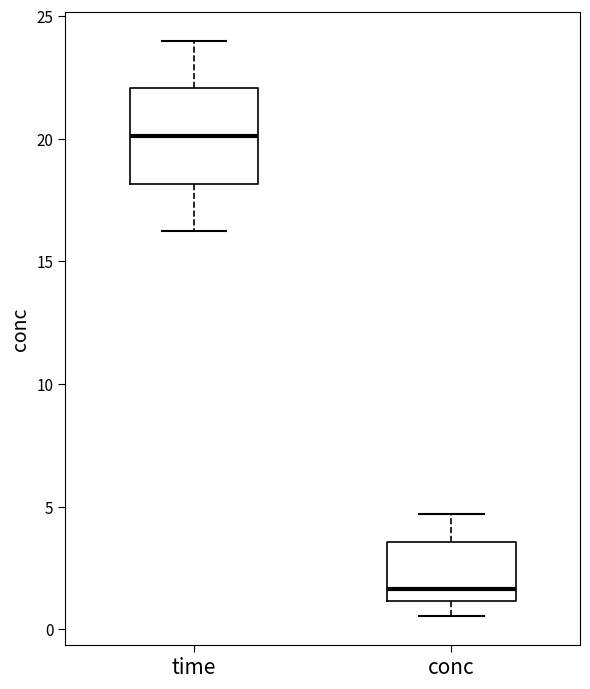

Reading left to right, transcribe this box plot: for each box, give where its median line is, the range the box spans, and where its two whiskers end, as read against the y-axis. The values are not printed on the chart, so give them approximately, as read against the axis.

time: median 20.0, box 18.0 to 22.0, whiskers 16.0 to 24.0
conc: median 1.5, box 1.0 to 3.5, whiskers 0.5 to 4.5